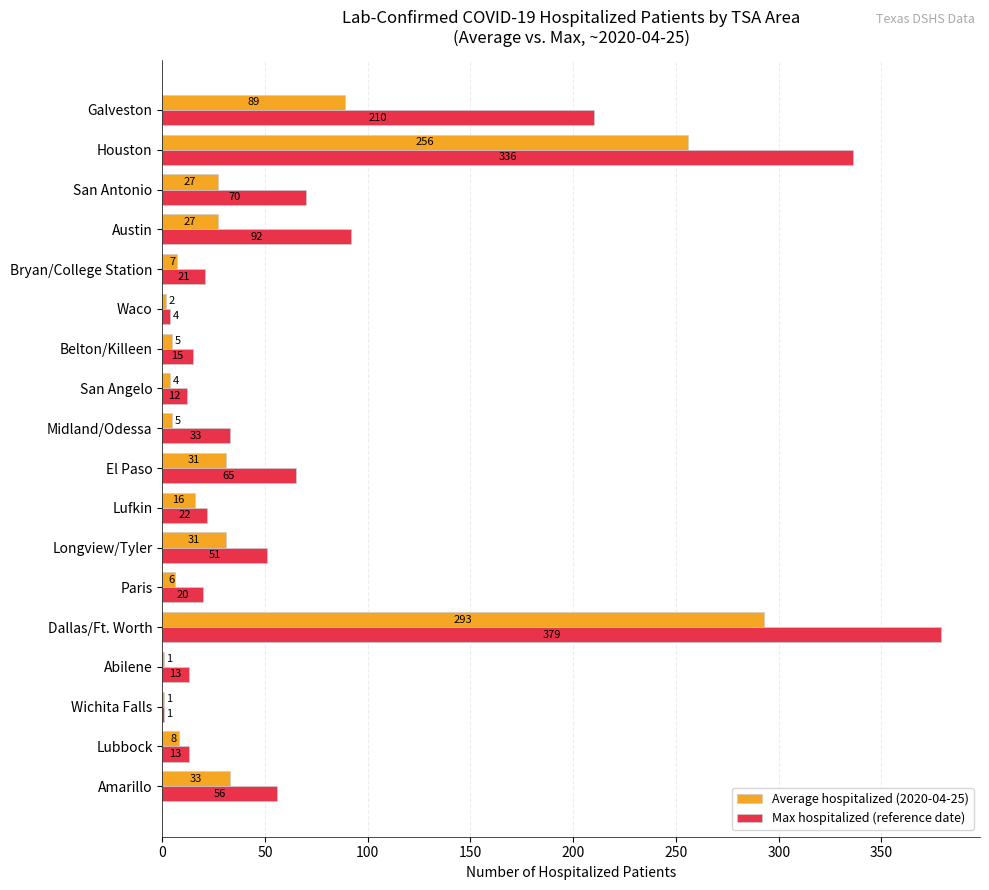

At which category does the chart reach its peak across all series?

Dallas/Ft. Worth